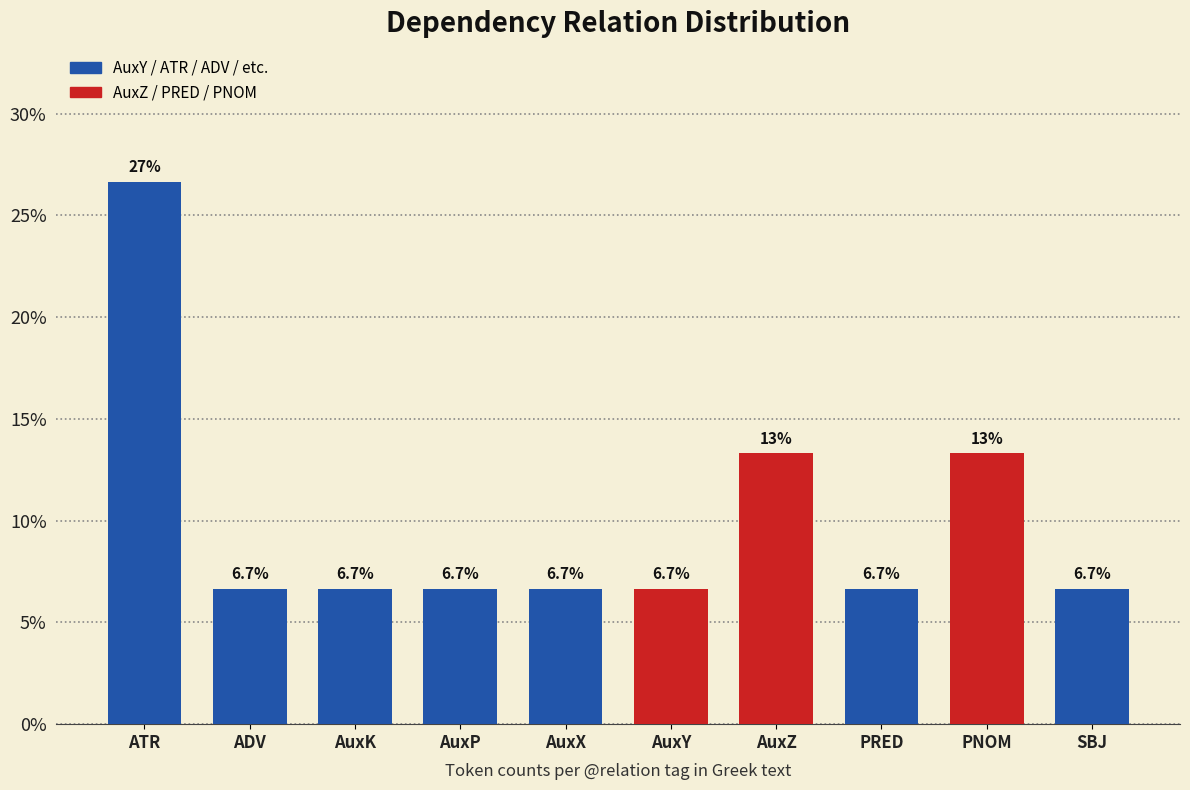

Reading left to right, transcribe all the data shown in this chart.

26.7	6.7	6.7	6.7	6.7	6.7	13.3	6.7	13.3	6.7